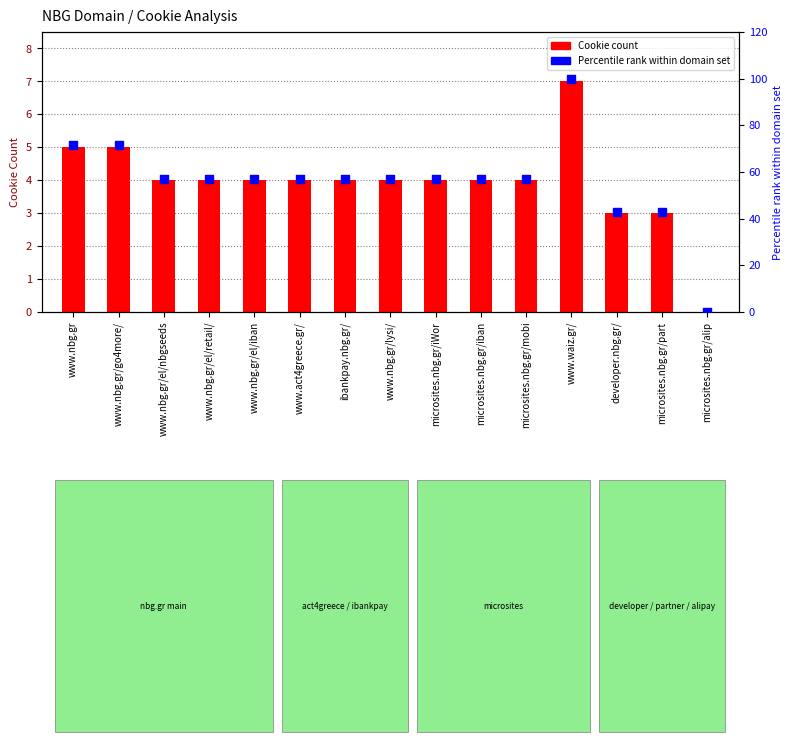

At how many categories does at least one series exceed 28?

14